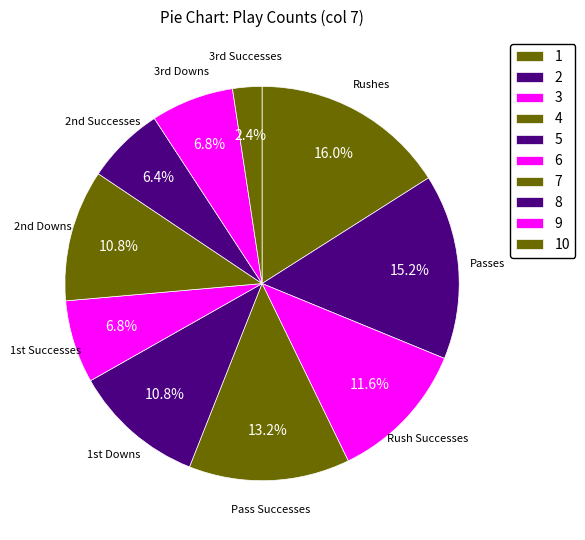

How many segments does this pie chart have?

10